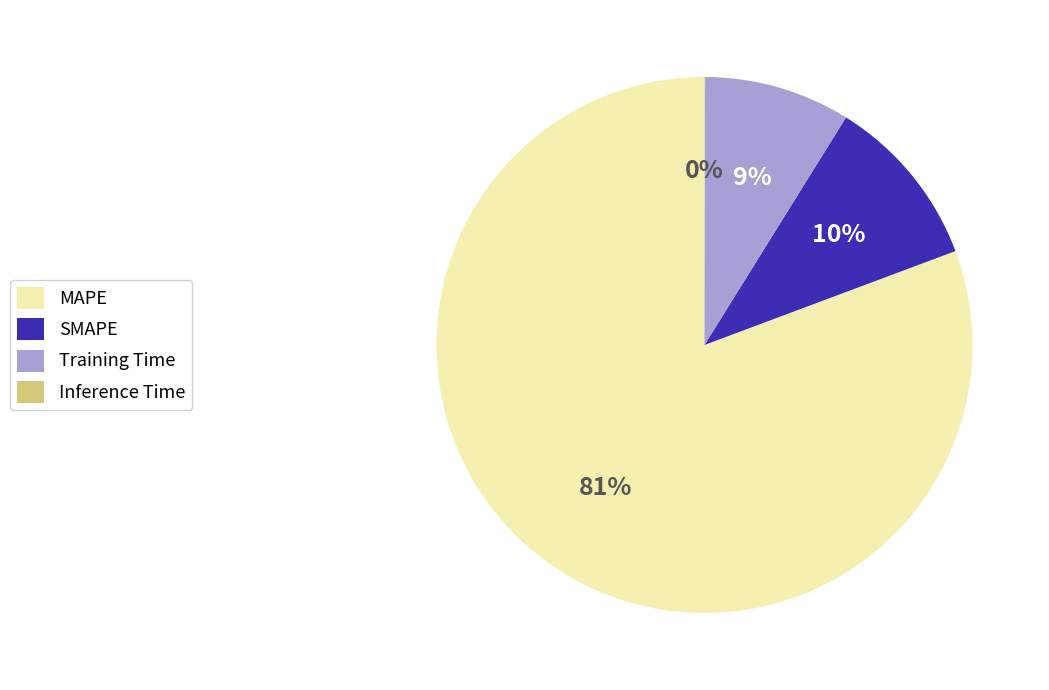

To the nearest percent, what percentage of the pie is Training Time?

9%